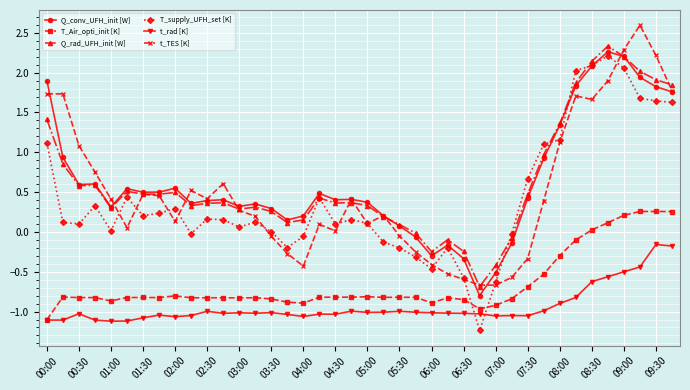

True or false: t_rad [K] has more than 1 interior local peaks.

True